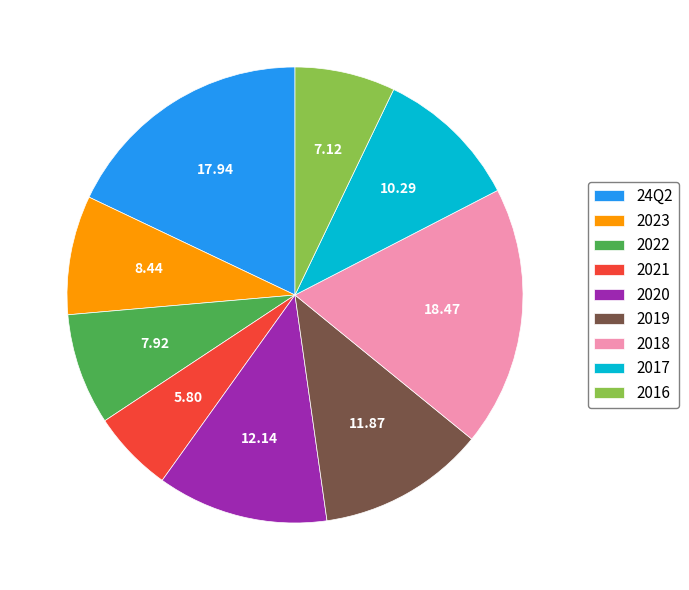

Which has a higher value, 2017 or 2022?

2017